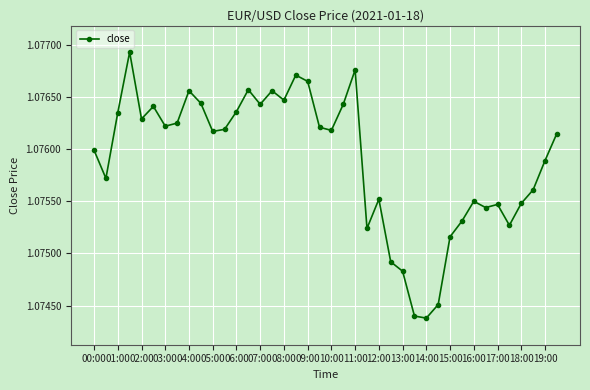

What is the sum of all values?

43.0